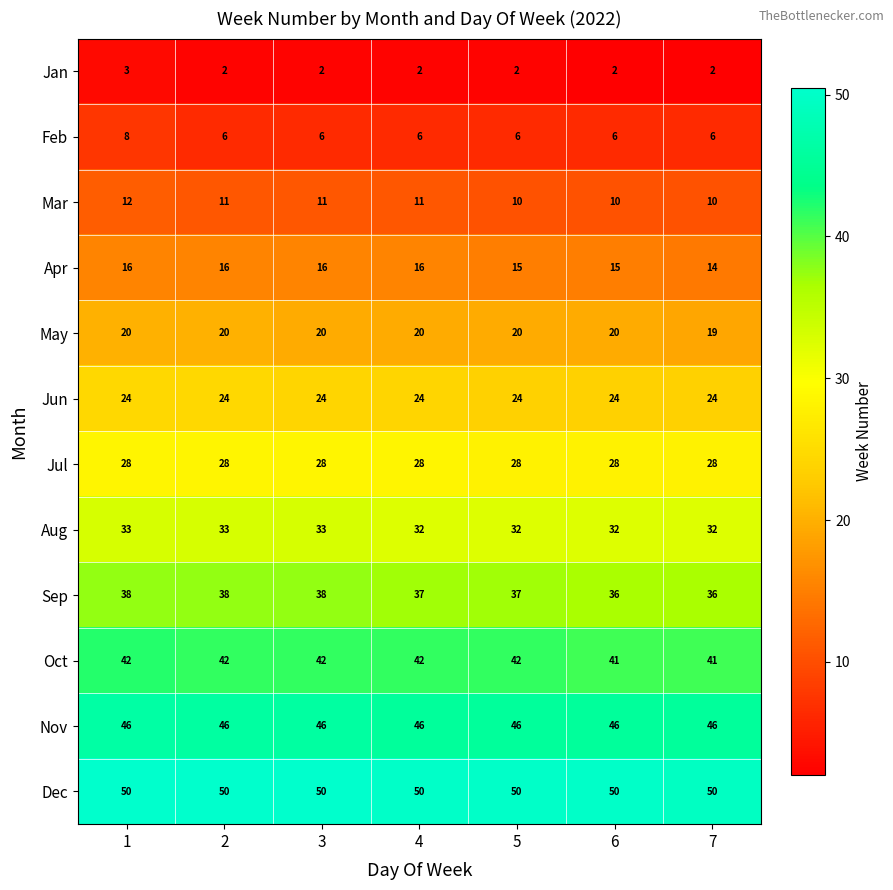

What is the average value of the Feb series?

6